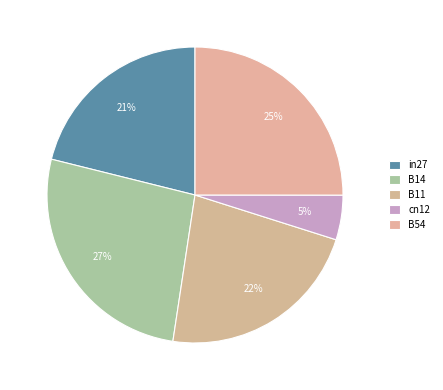

How many segments does this pie chart have?

5